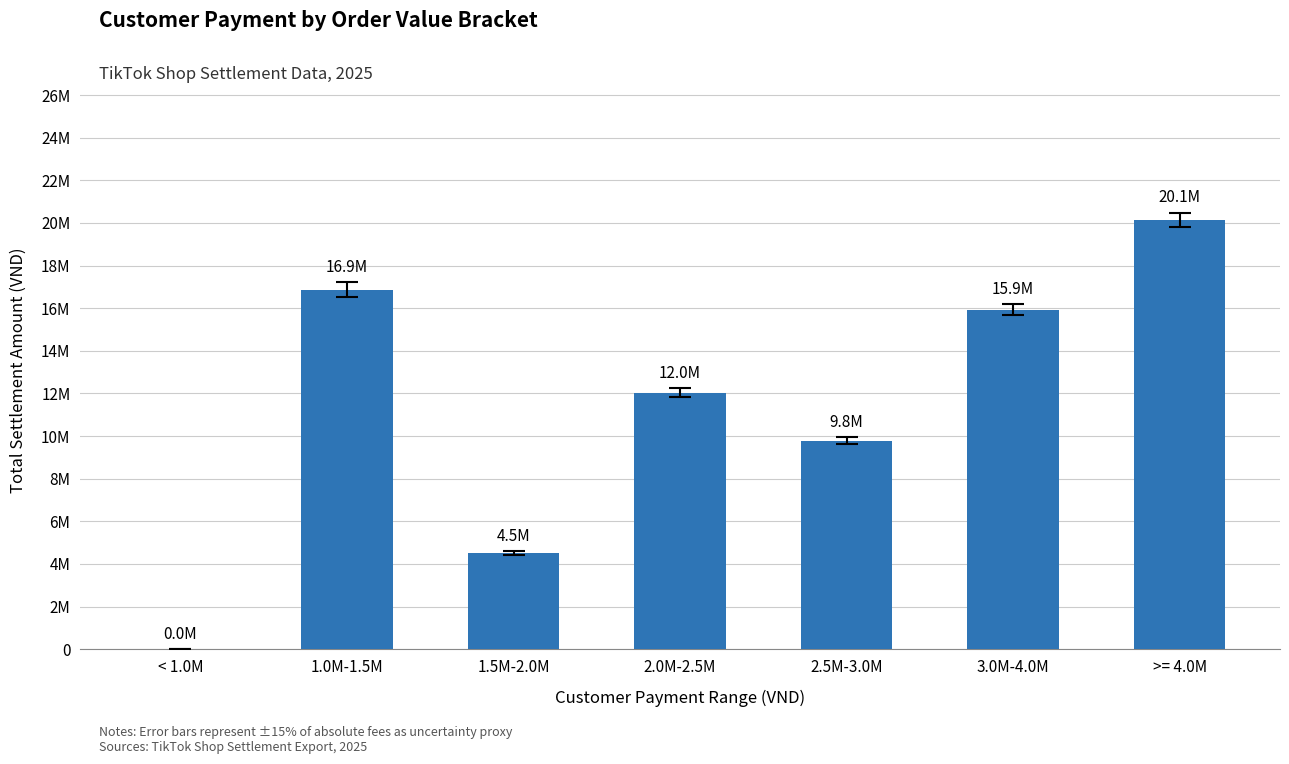

At which category does the chart reach its peak across all series?

>= 4.0M